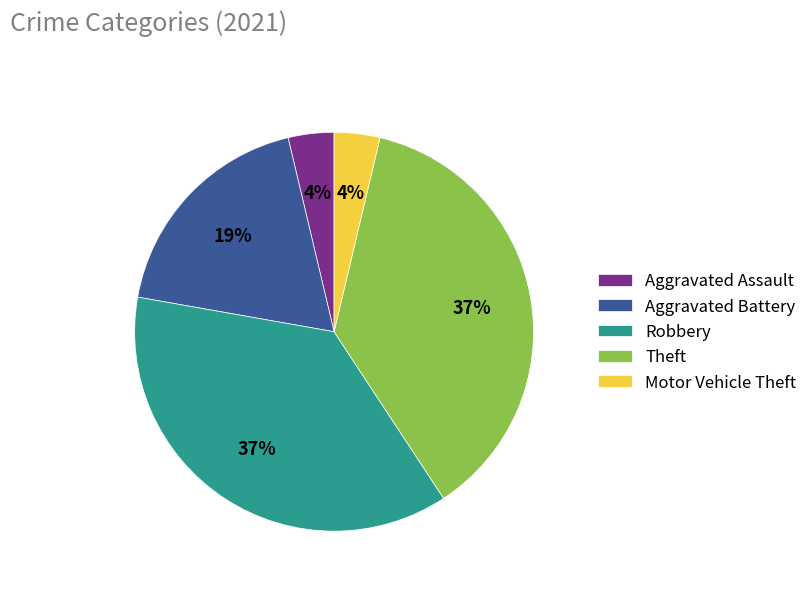

To the nearest percent, what percentage of the pie is Motor Vehicle Theft?

4%